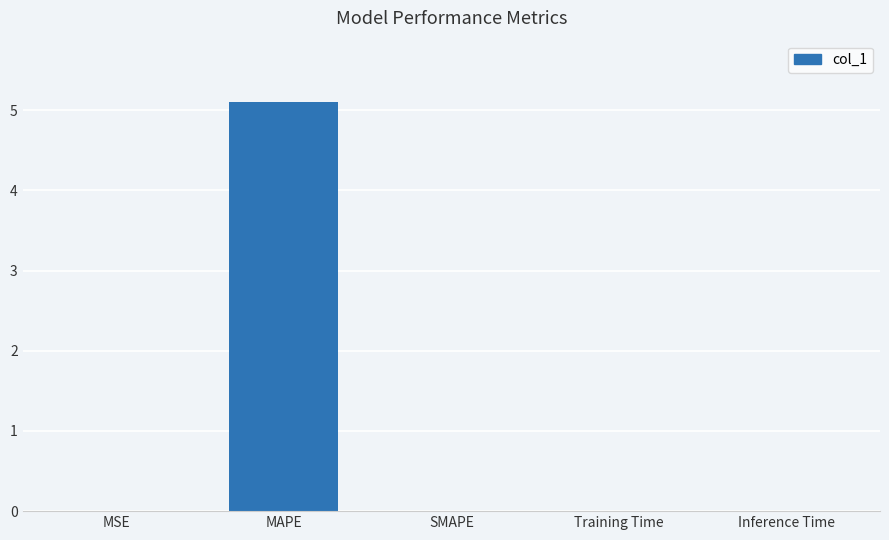

Count the number of data series in this chart.

1